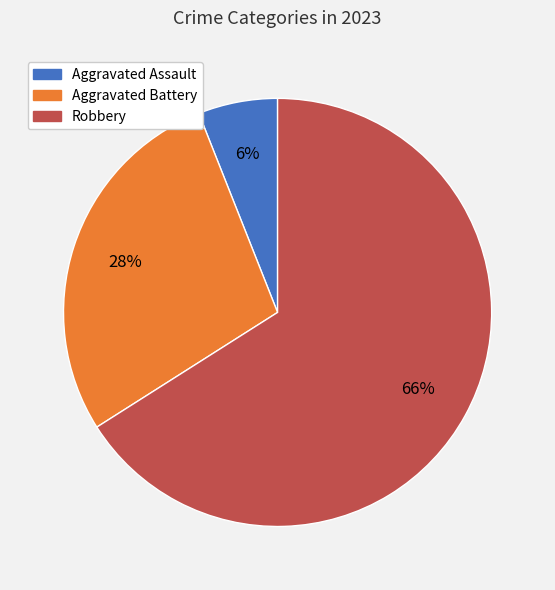

Between Robbery and Aggravated Battery, which is larger?

Robbery